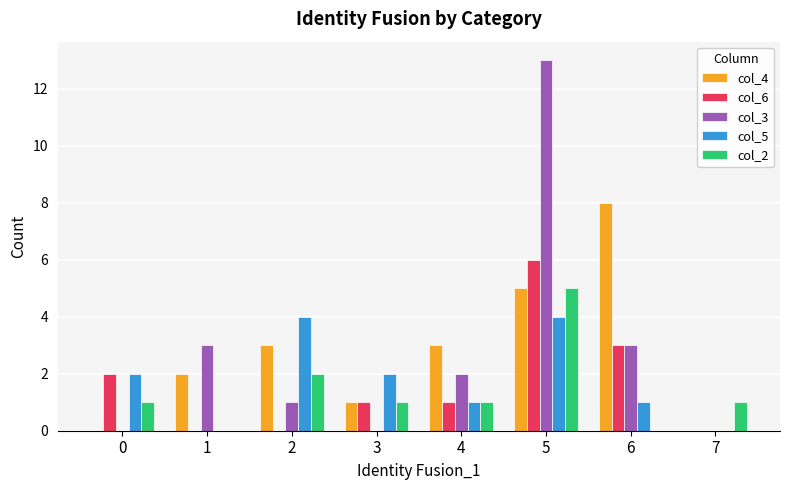

Which label corresponds to the largest value in the chart?

5